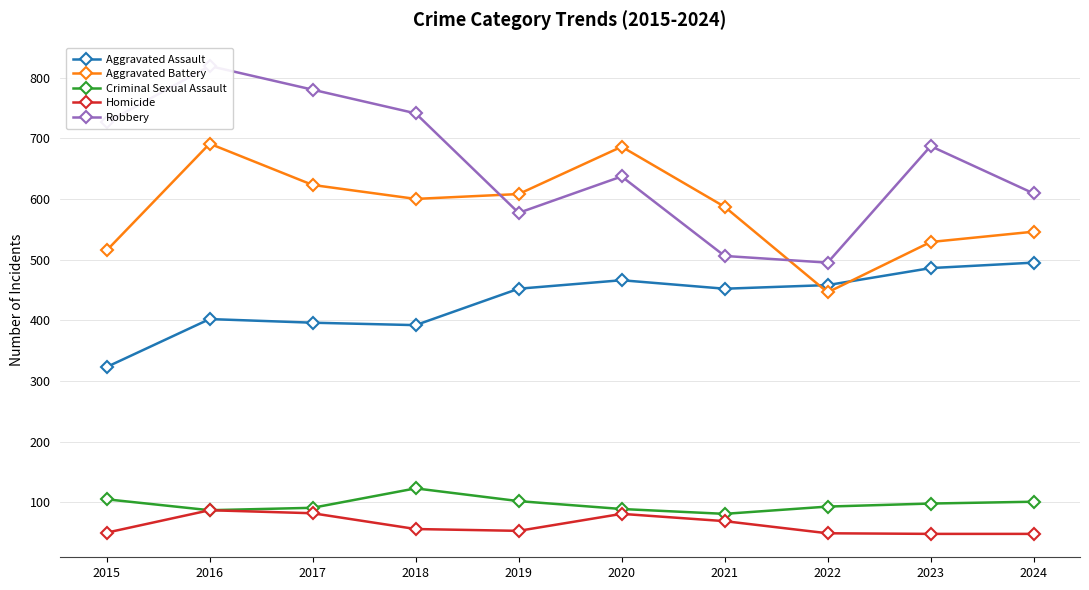

The value of Homicide at 2018 is 56. True or false?

True